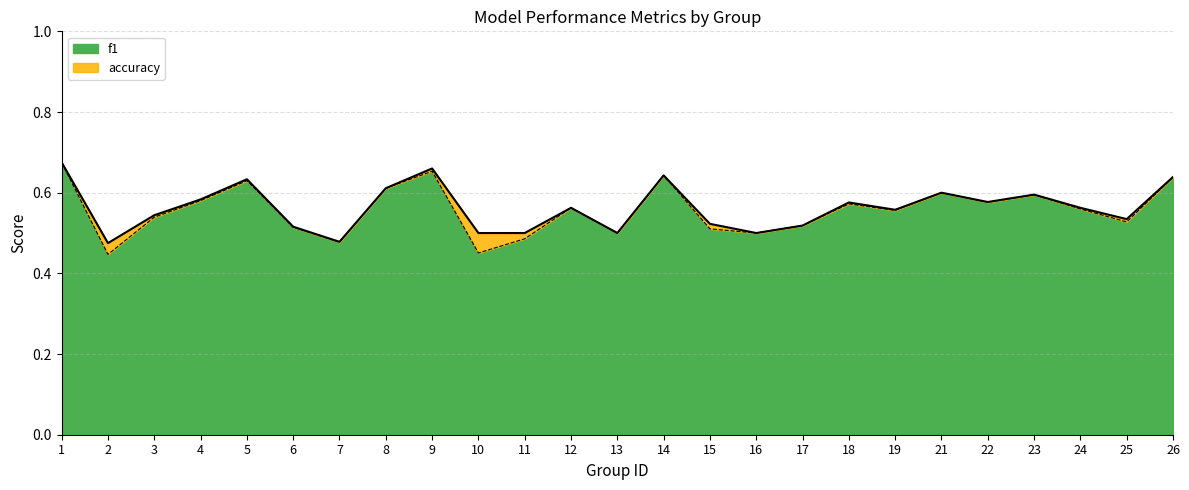

True or false: accuracy has a value of 0.4 at 1.

False